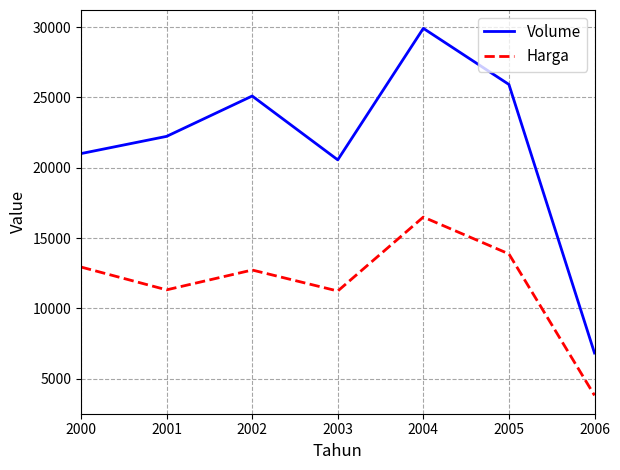

The Volume series shows 15495.1 at 2002. True or false?

False